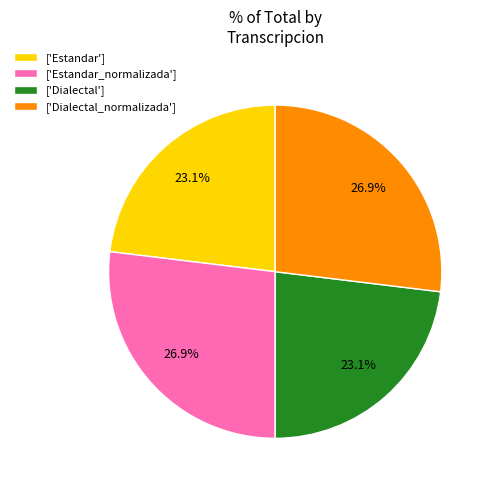

Does ['Estandar_normalizada'] account for over 50% of the chart?

No